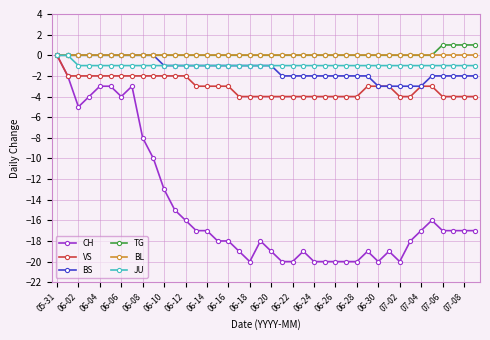

Which series has the largest range (max minus min)?

CH